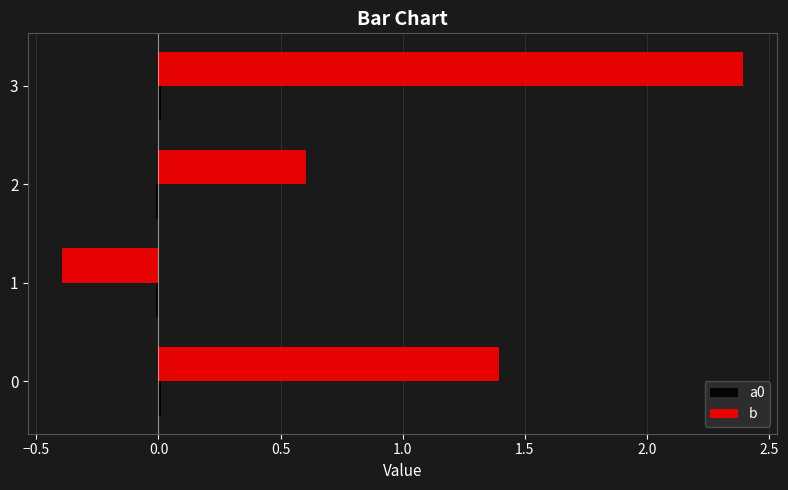

The value of b at 3 is 0.9. True or false?

False